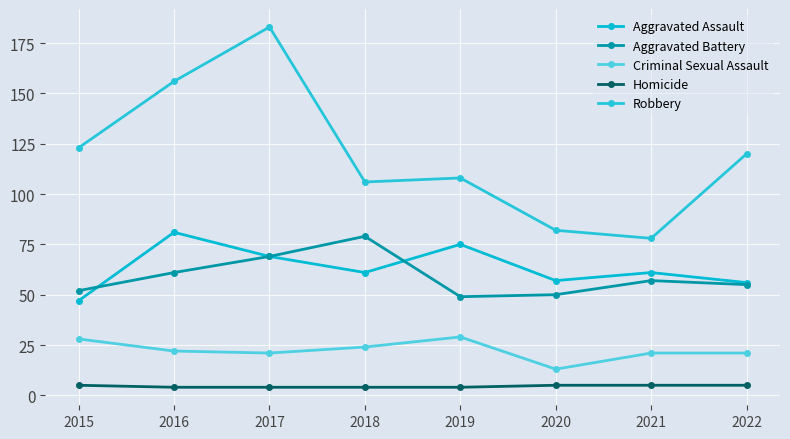

Where does the Aggravated Battery series first go above 57?

2016